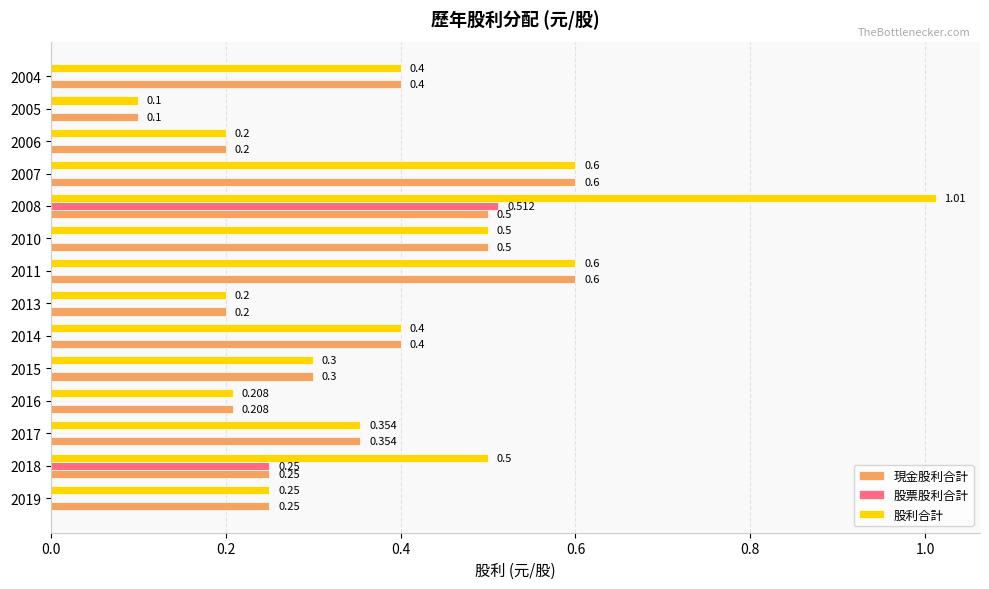

Which series has the largest total across all categories?

股利合計